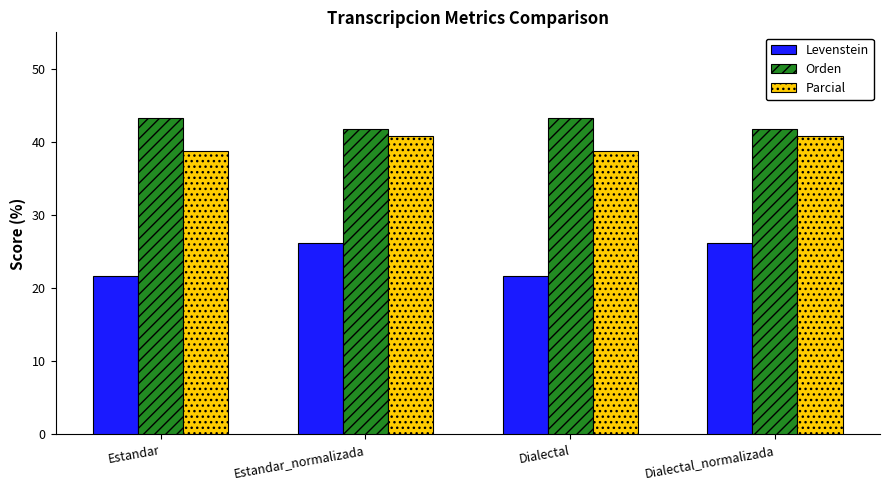

At which label does Orden first exceed 43?

Estandar